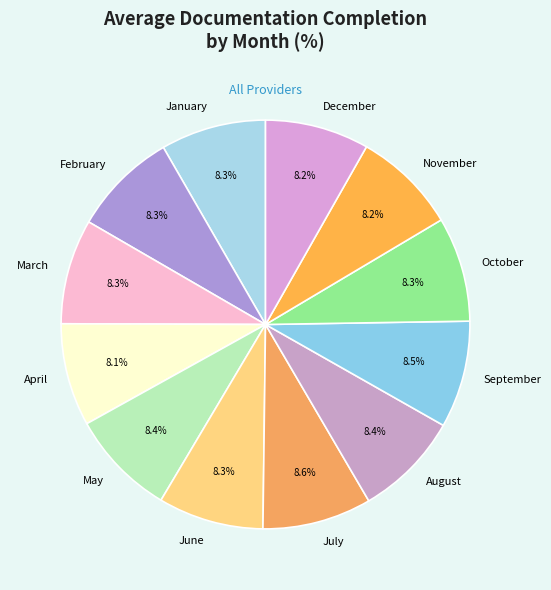

How many segments does this pie chart have?

12